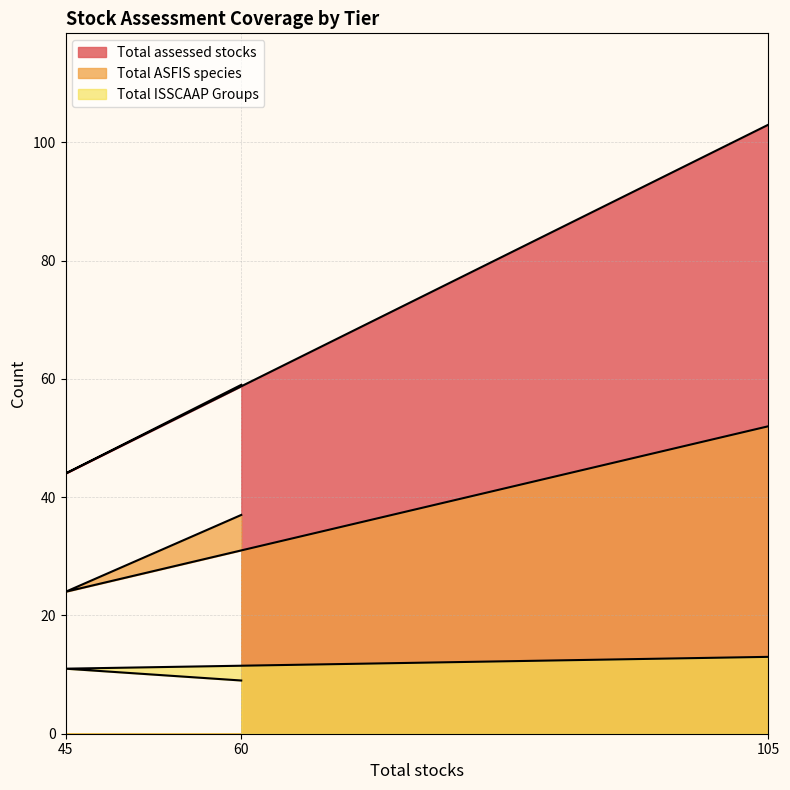

Where is Total ISSCAAP Groups nearest to the value 11?

45